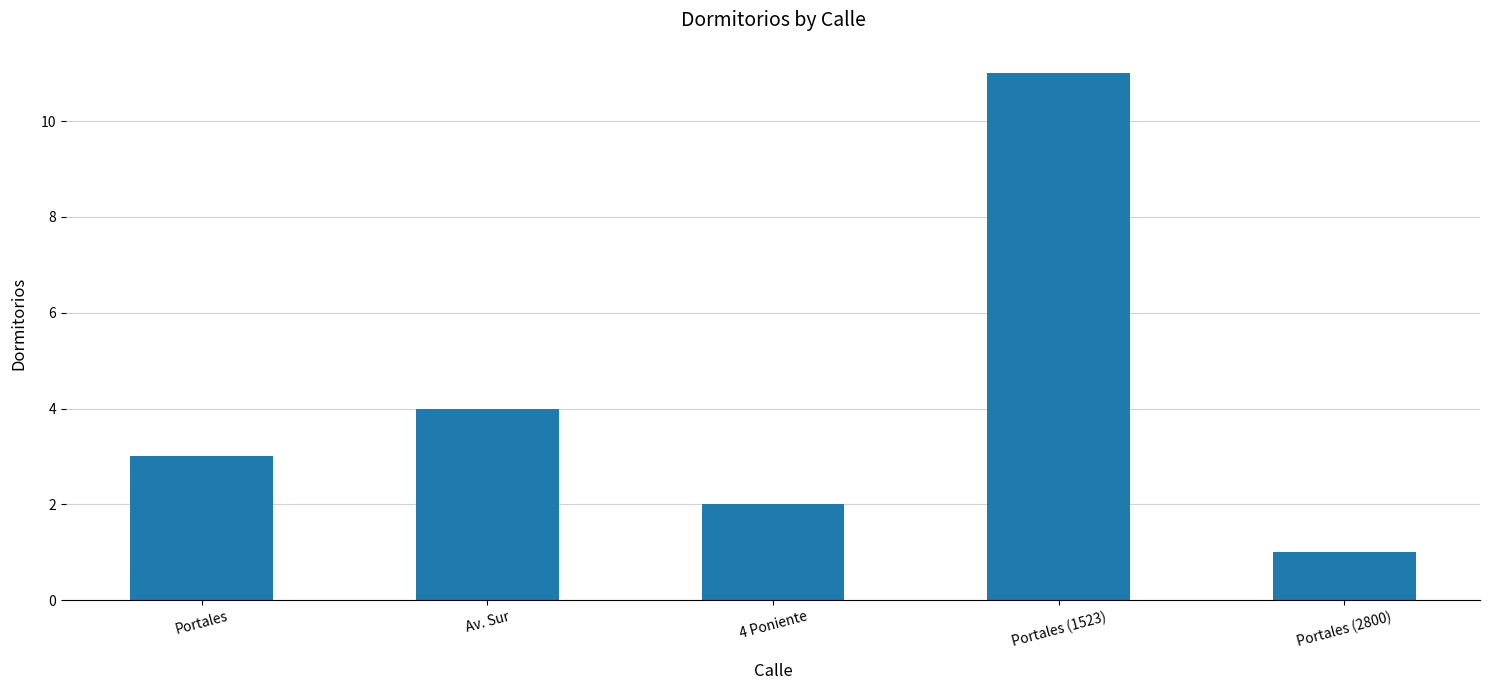

What is the label of the 1st bar from the left?

Portales